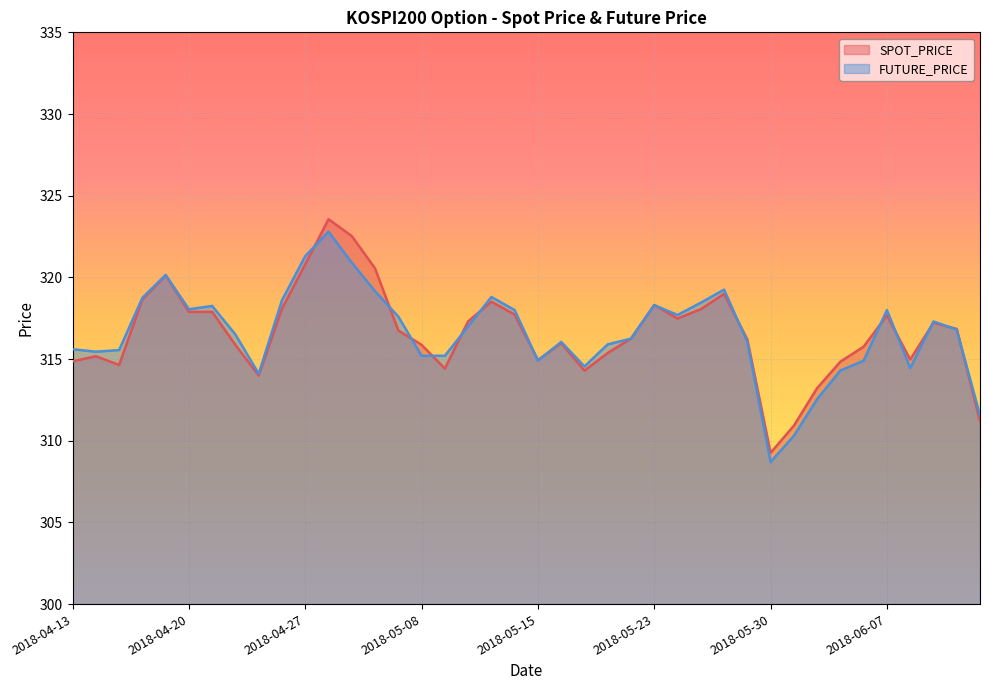

What is the approximate value of FUTURE_PRICE at 2018-05-23?

318.3